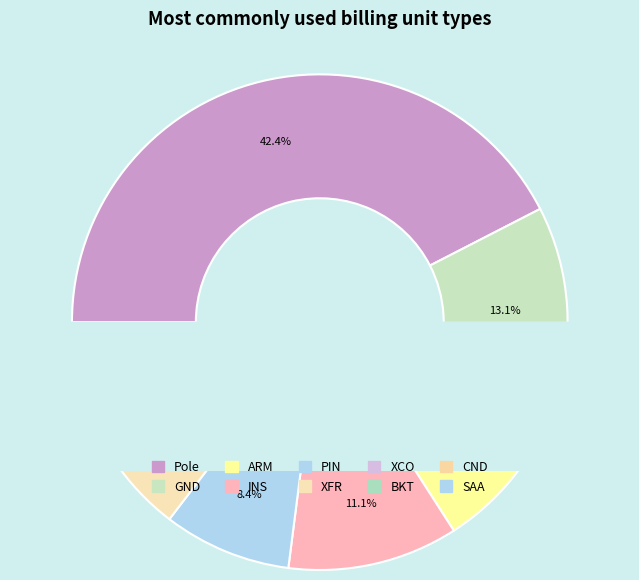

Between XFR and XCO, which is larger?

XFR